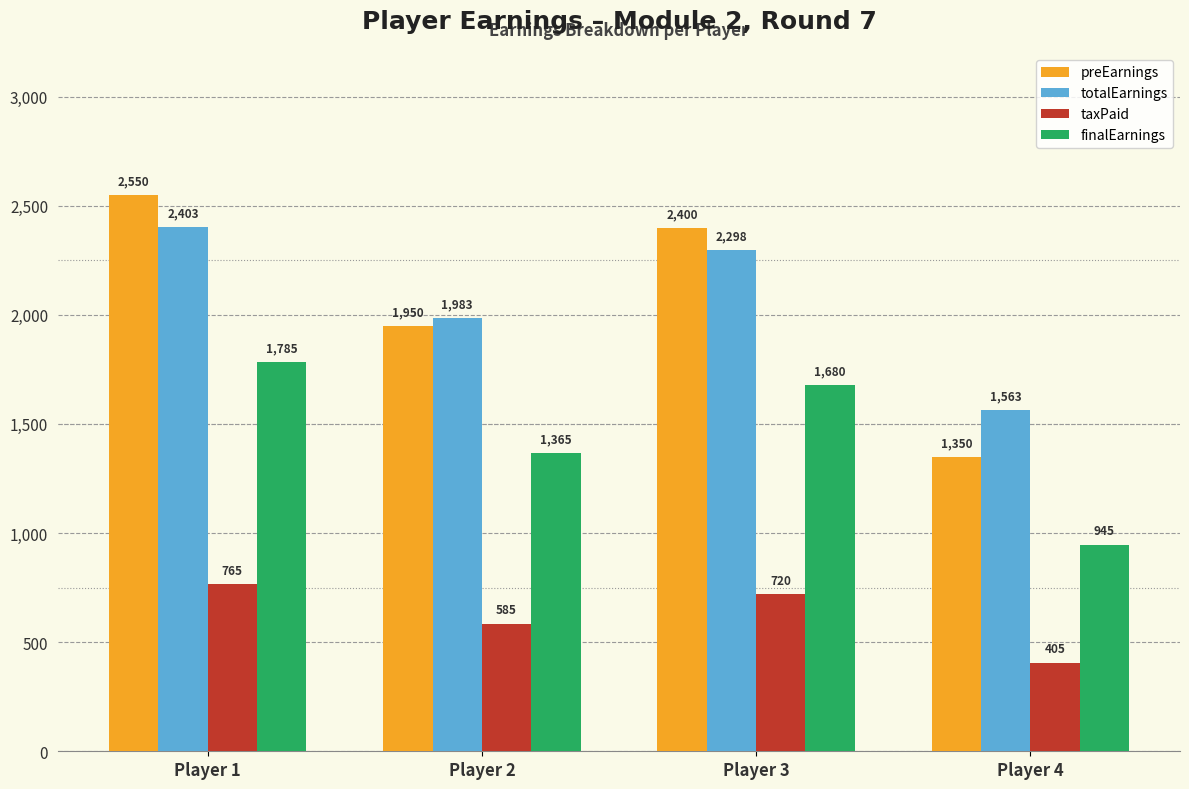

What is the sum of all taxPaid values?

2475.0